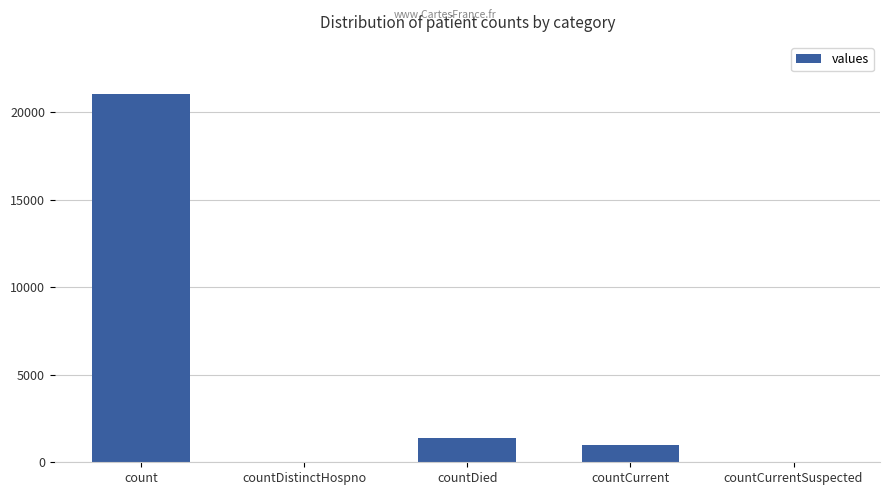

Reading left to right, what are all the values shown in this chart?

count=21050	countDistinctHospno=0	countDied=1405	countCurrent=1006	countCurrentSuspected=0